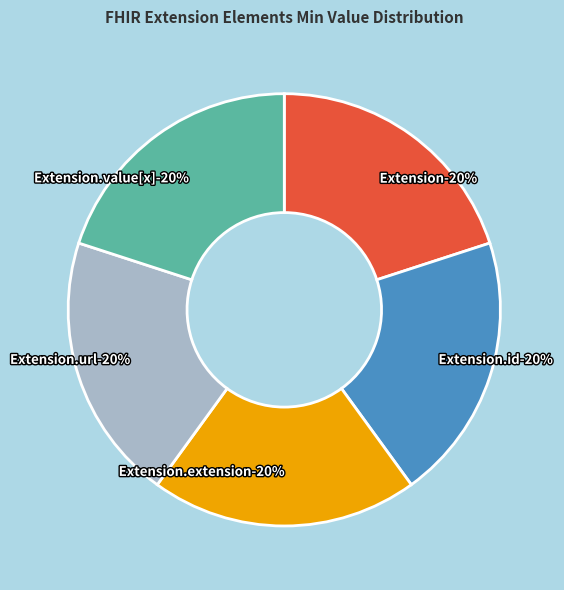

Which slice is the largest?

Extension.url